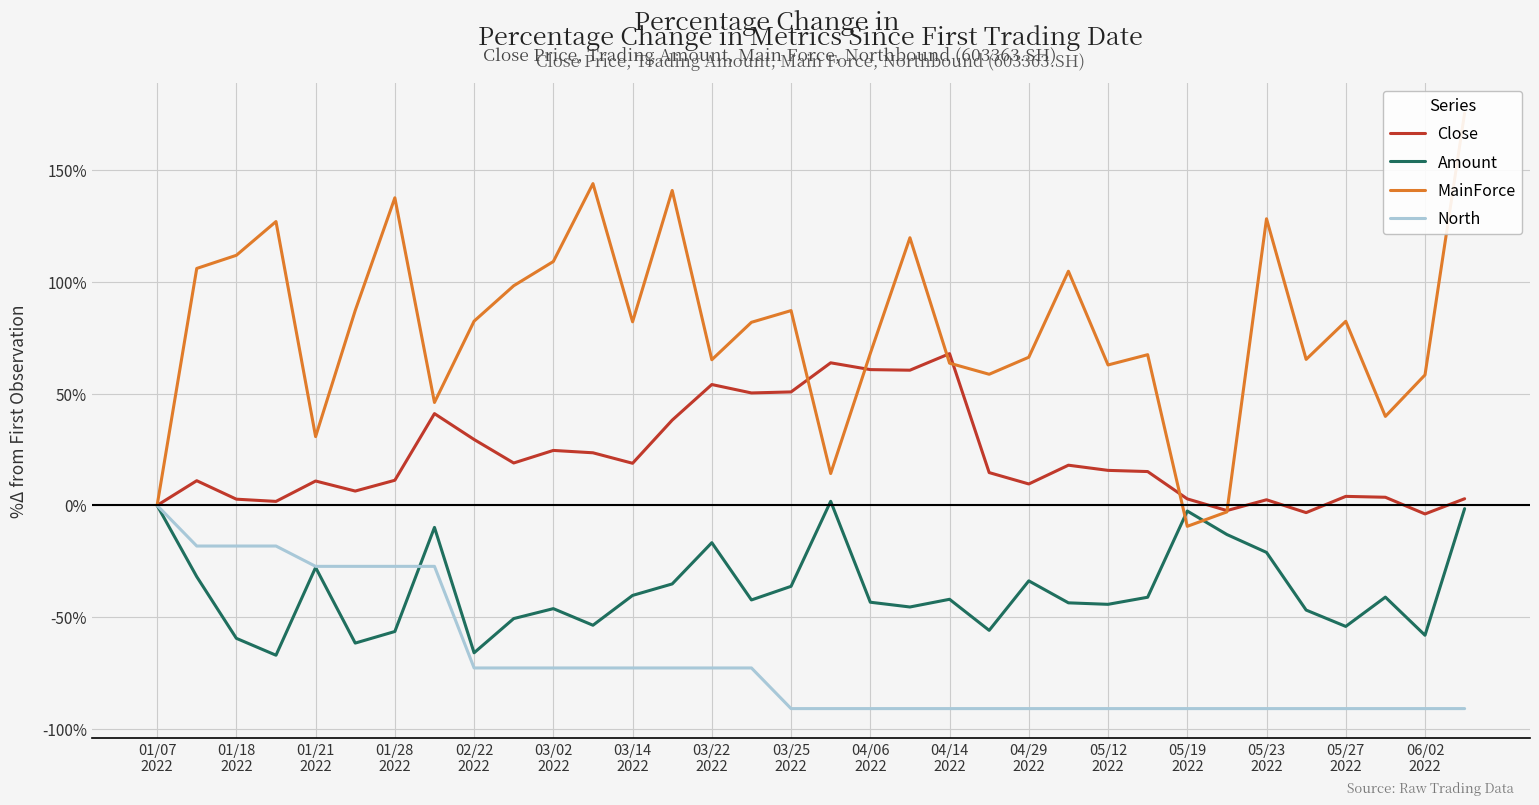

What position from the left is 04/06
2022?

10